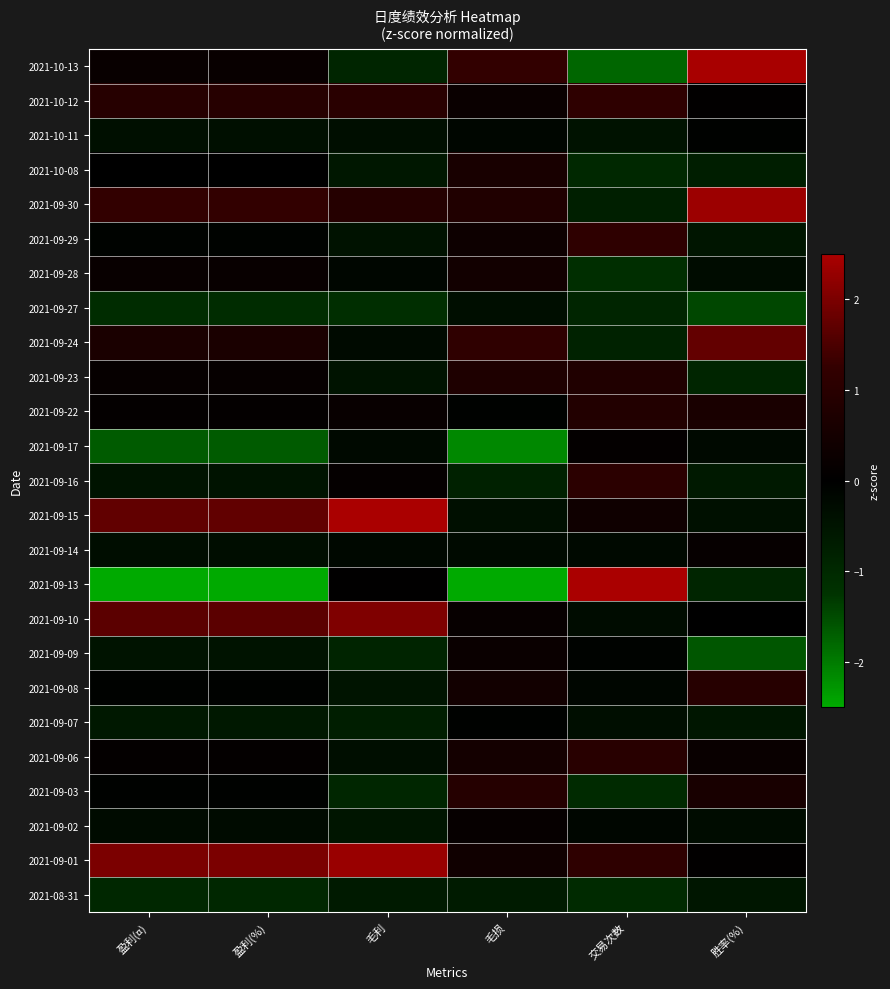

Which series has the widest spread of values?

2021-09-13